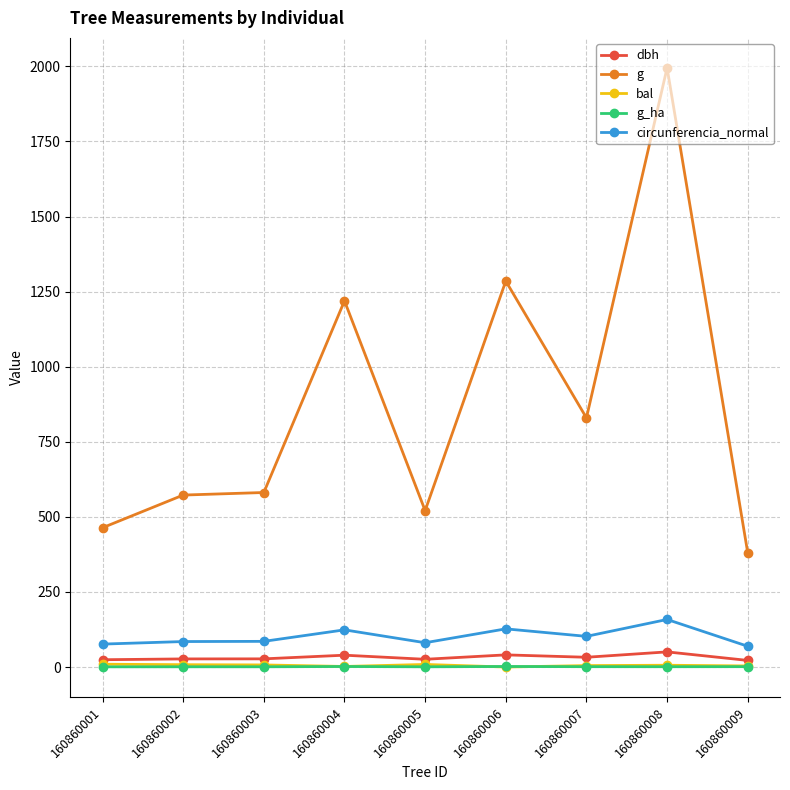

Which series has the largest range (max minus min)?

g